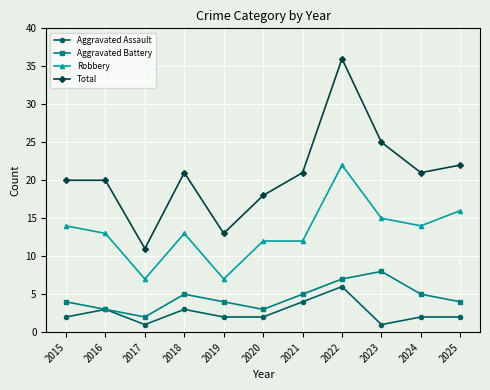

How many categories are shown in the chart?

11